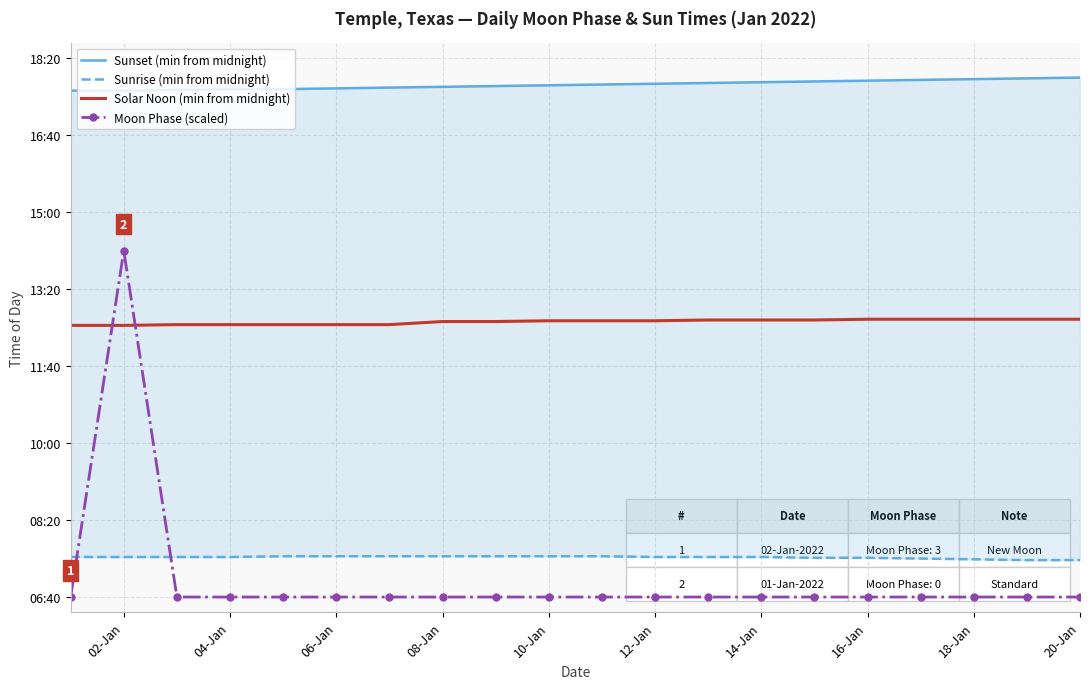

Count the number of categories in the chart.

20